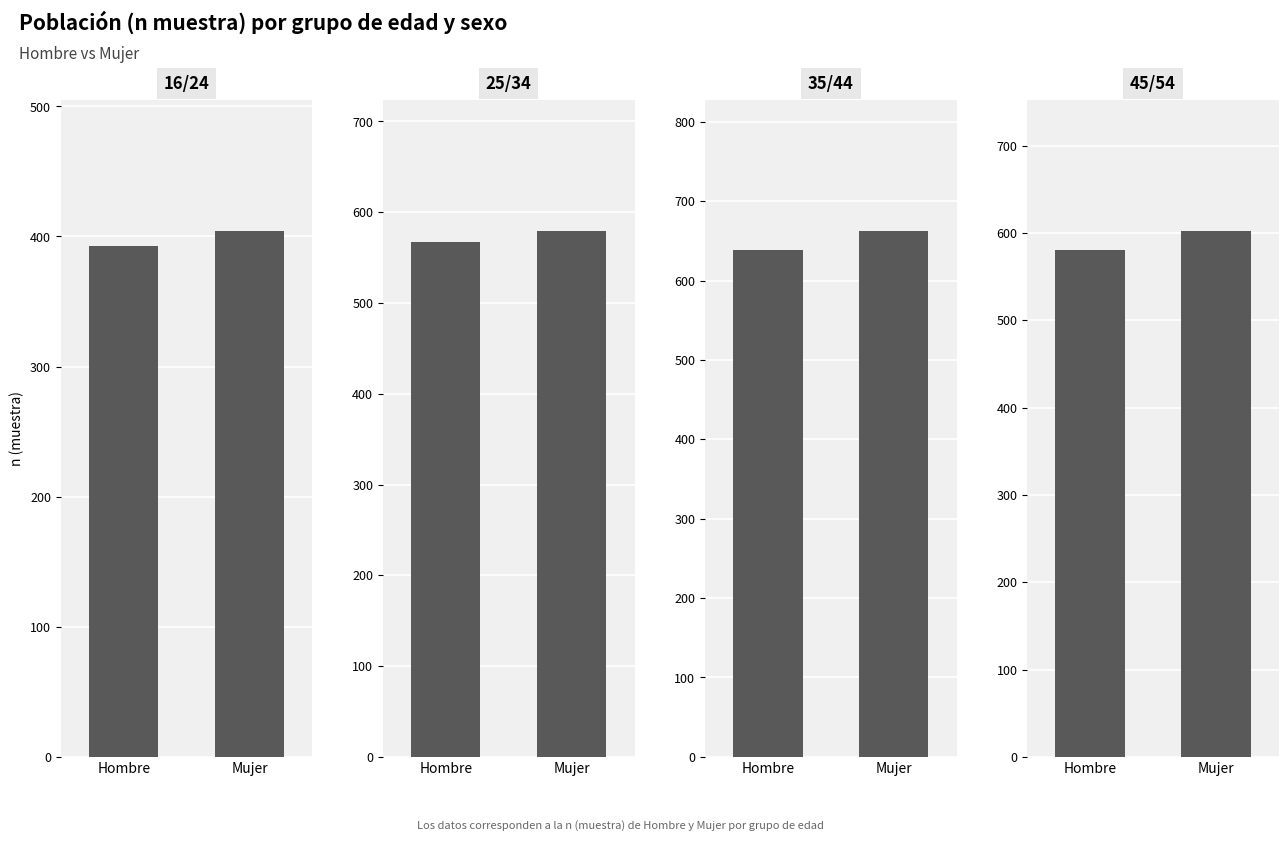

What is the maximum value shown in the chart?

662